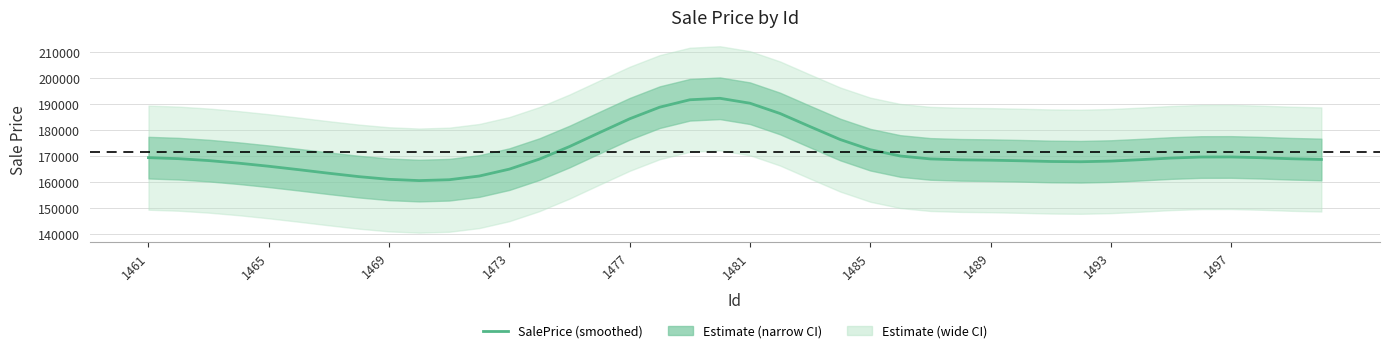

Count the number of values greater than 168743.

20